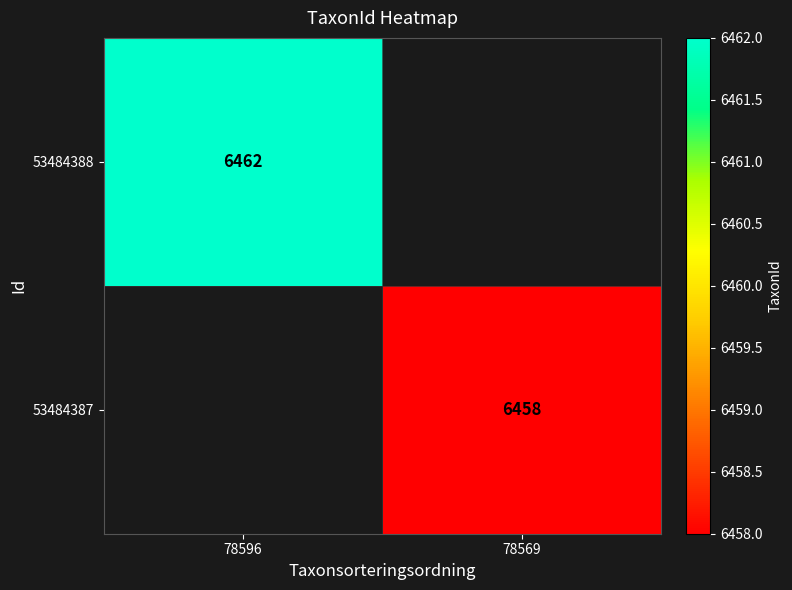

Is it true that 53484387 equals 11402 at 78569?

False